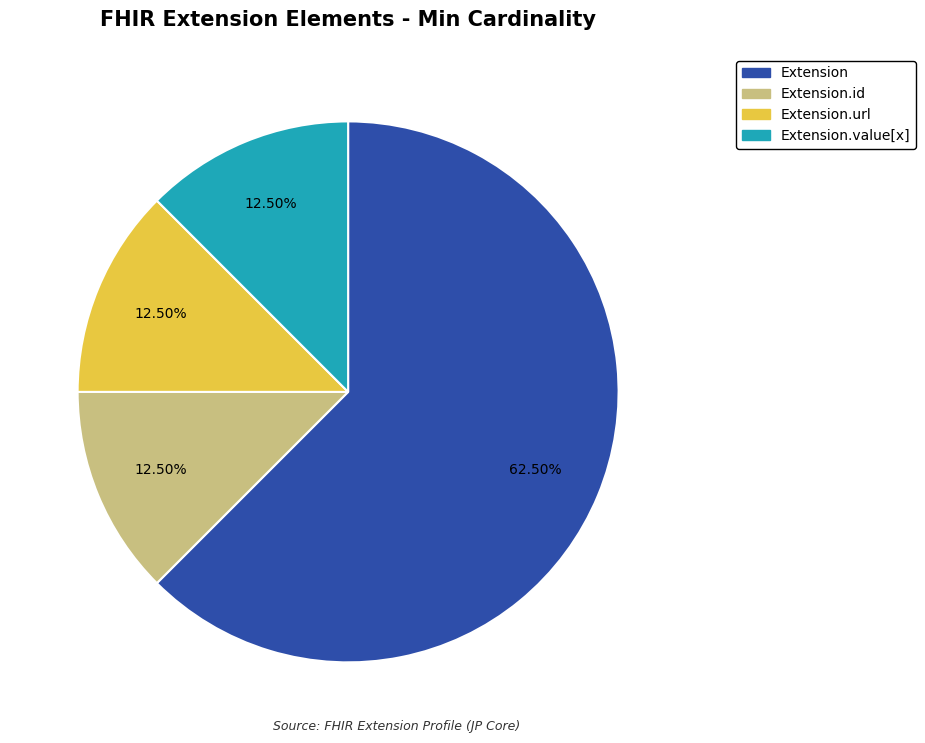

Is there a majority slice in this chart?

Yes